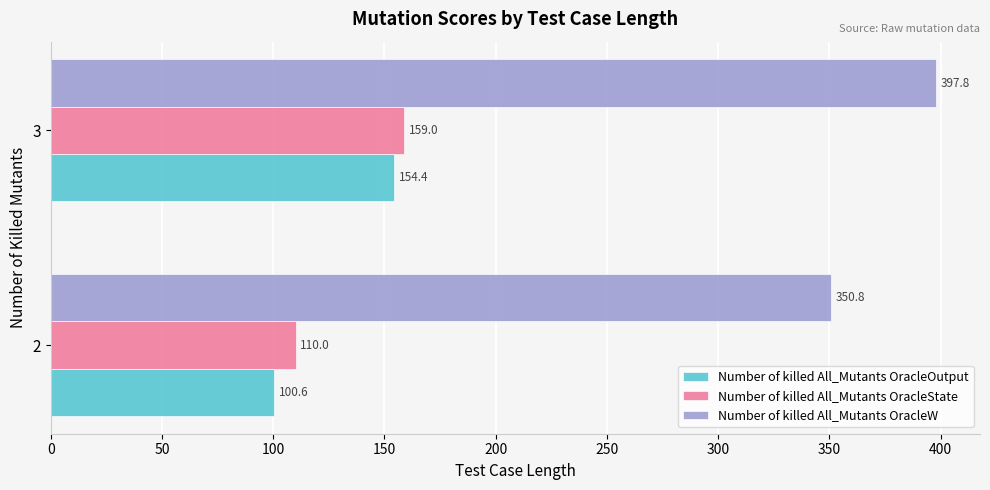

Which series has the largest range (max minus min)?

Number of killed All_Mutants OracleOutput